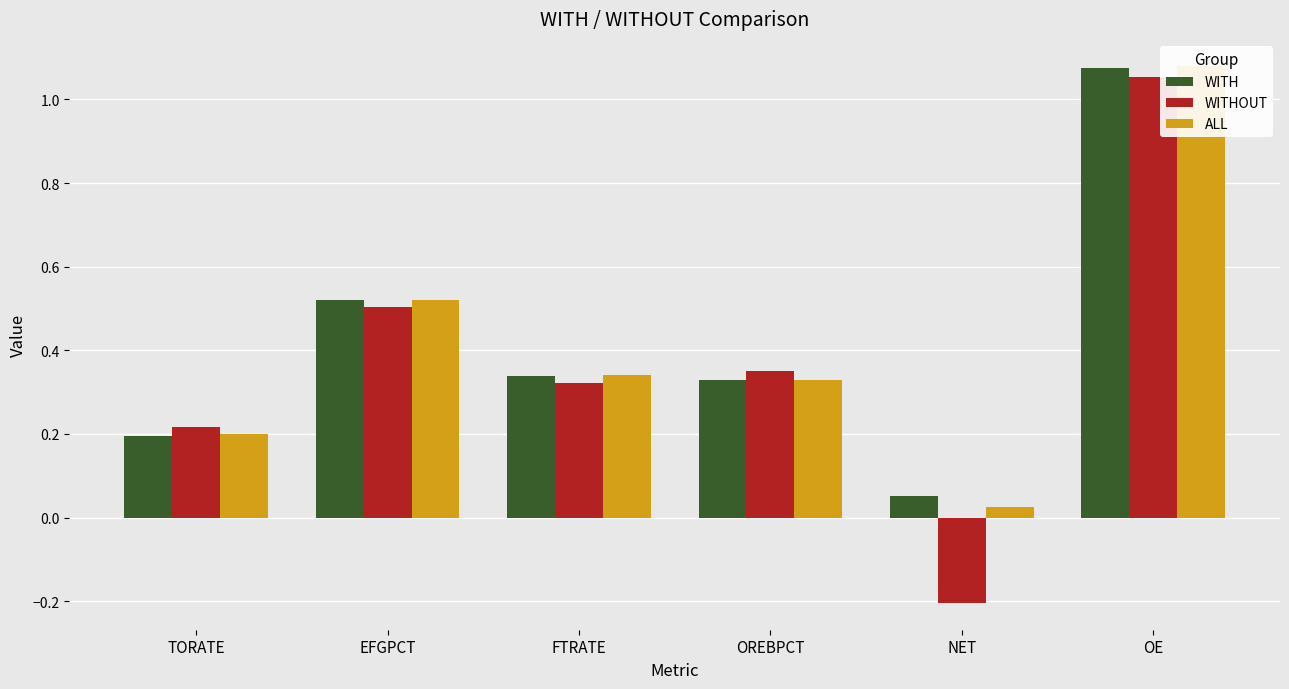

What is the value of the WITHOUT bar at the 3rd from the left?

0.3